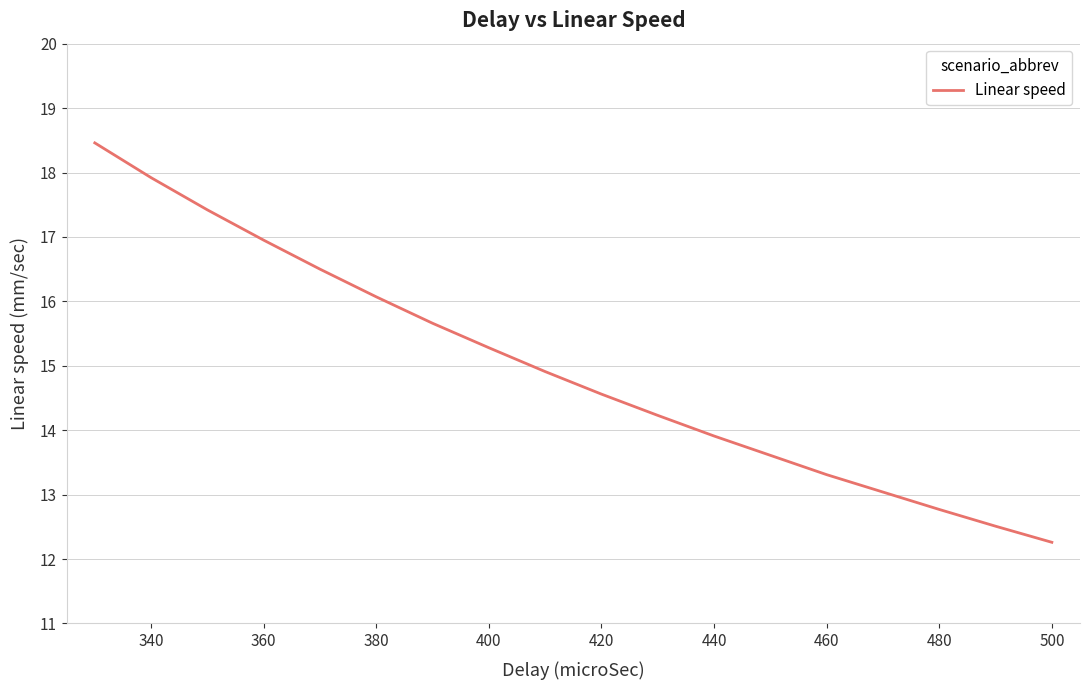

True or false: there are more than 2 points higher than both neighbors.

False